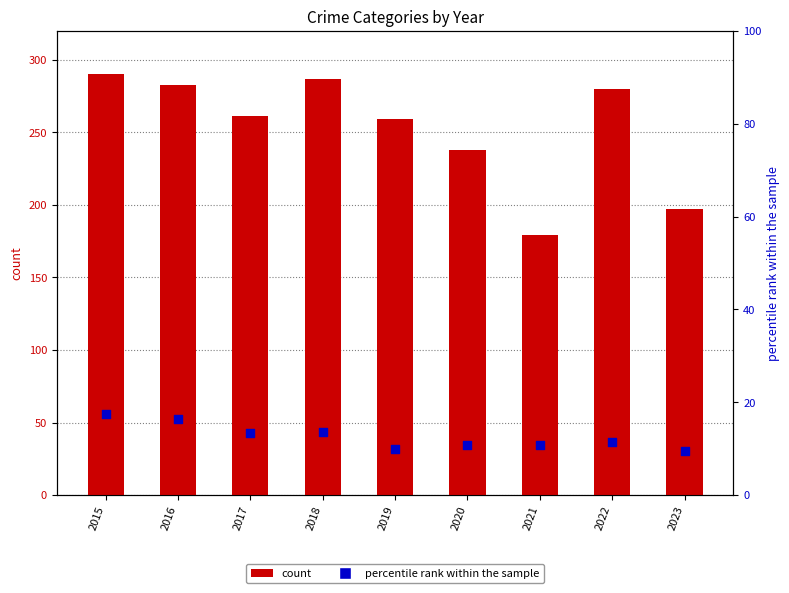

Is the value of Theft at 2019 greater than the value of percentile rank within the sample at 2021?

Yes